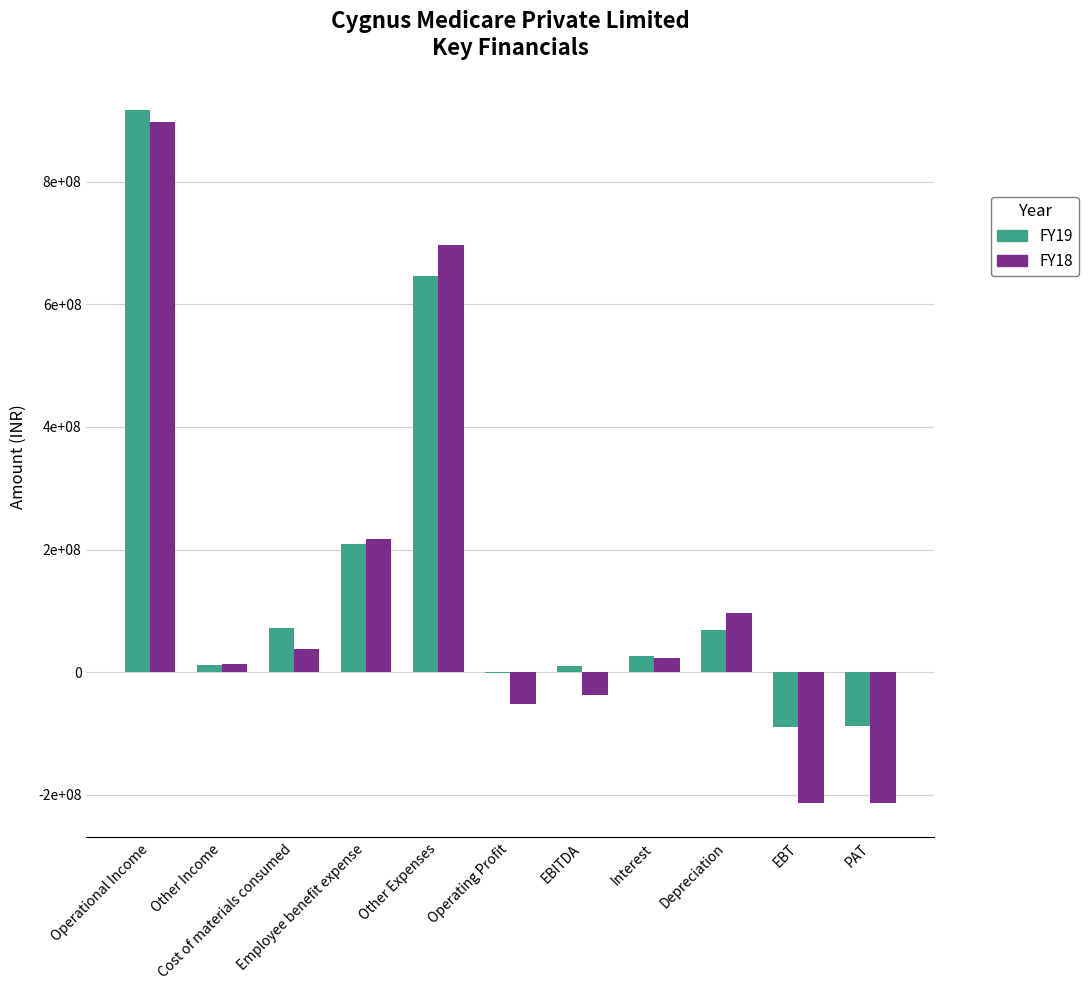

Is it true that FY18 equals 1213260651 at Operational Income?

False